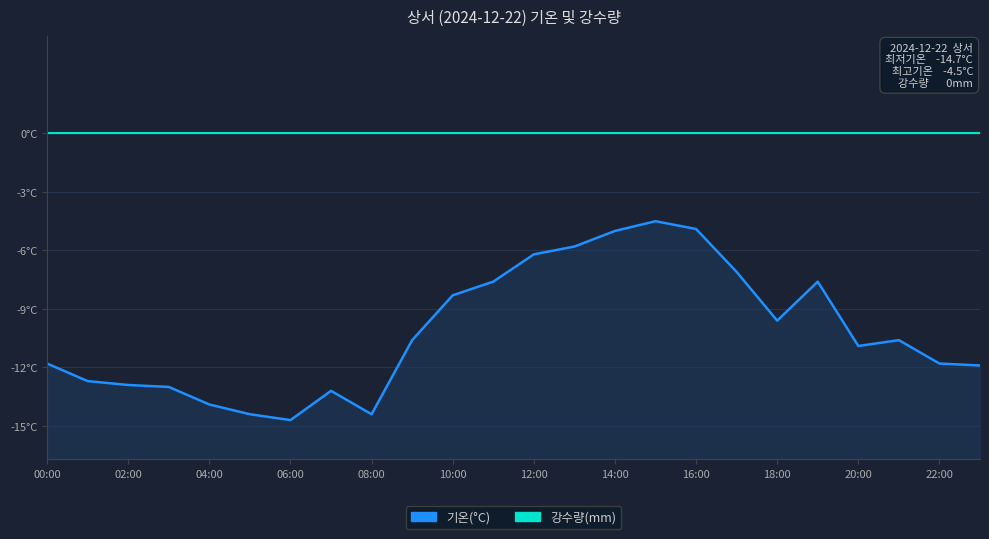

The value at 22:00 is -6.6. True or false?

False